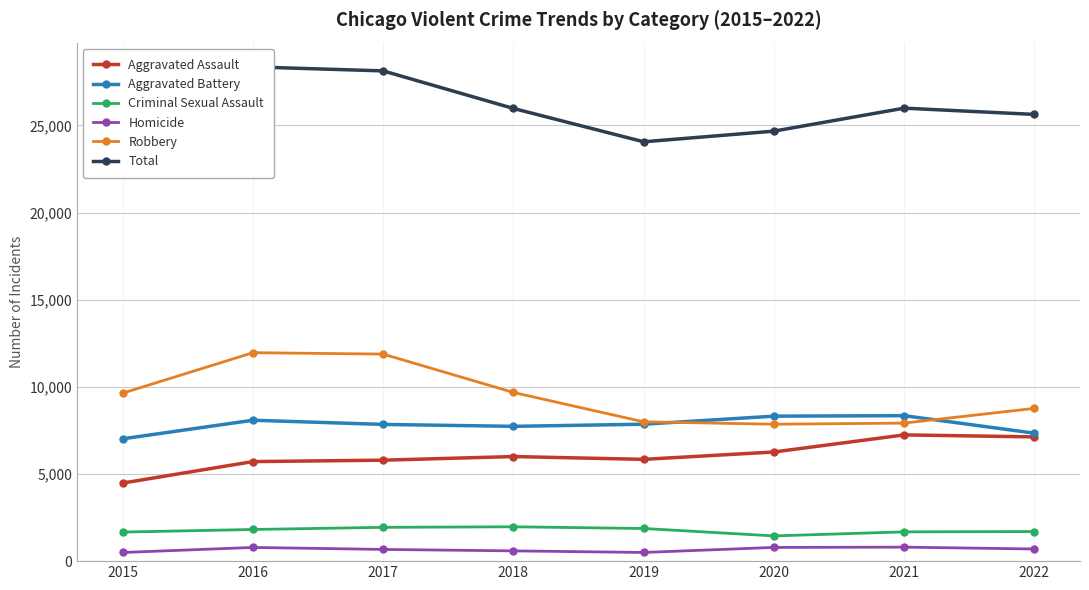

Is the value of Total at 2022 greater than the value of Aggravated Assault at 2018?

Yes